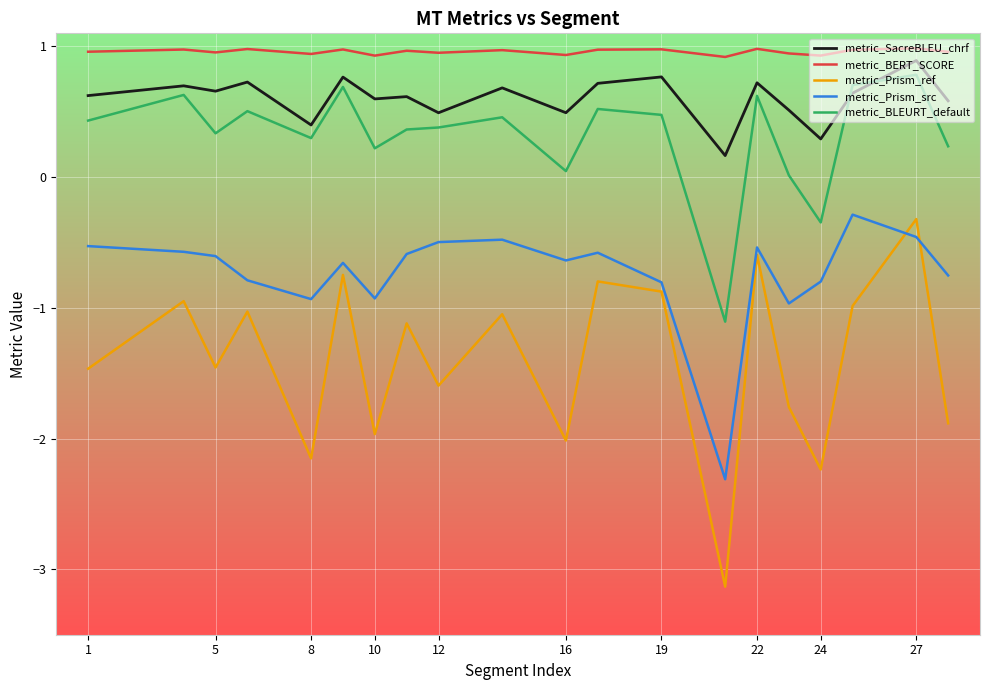

Which series has the largest total across all categories?

metric_BERT_SCORE